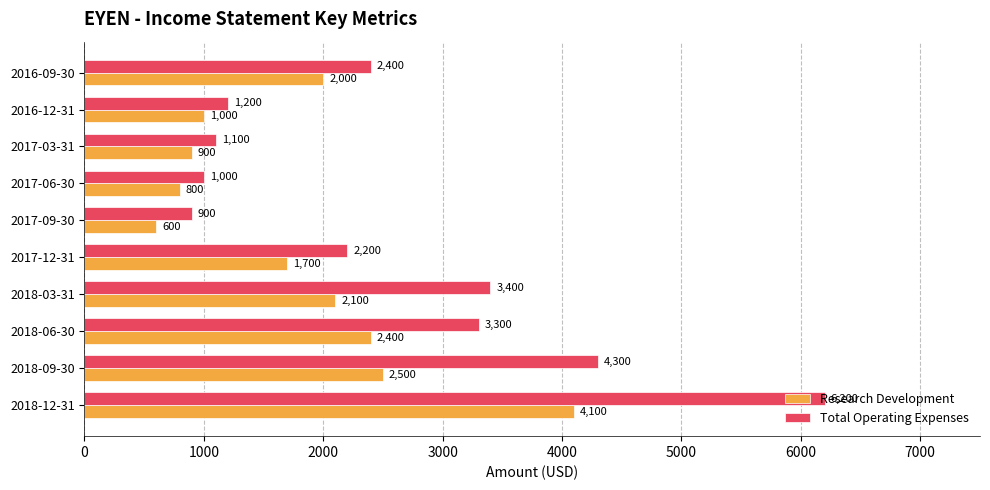

How many data points in Research Development are less than 2000?

5